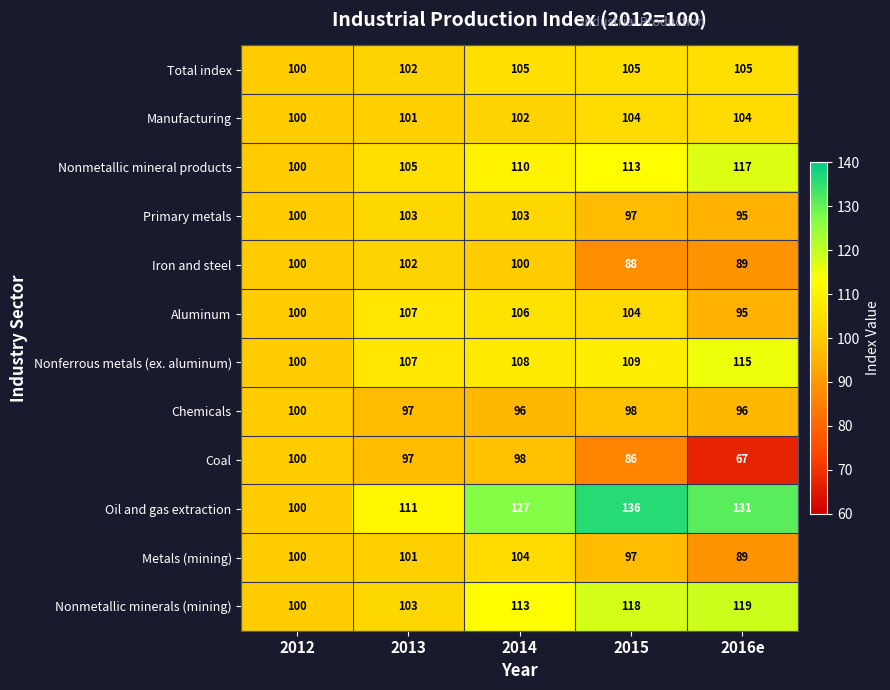

What value does the Total index series have at 2015?

105